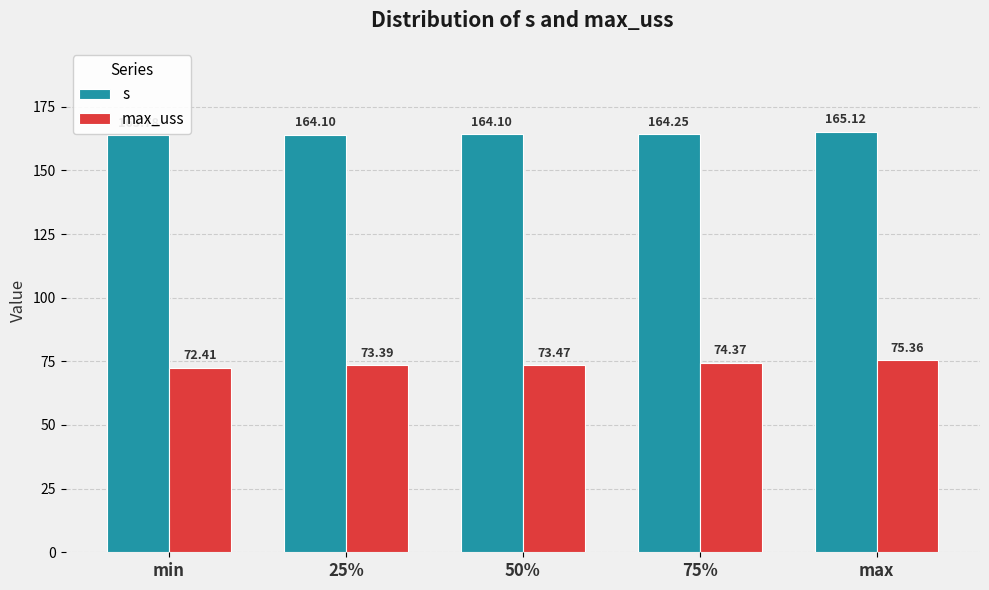

What is the value of the s bar at the 4th from the left?

164.3